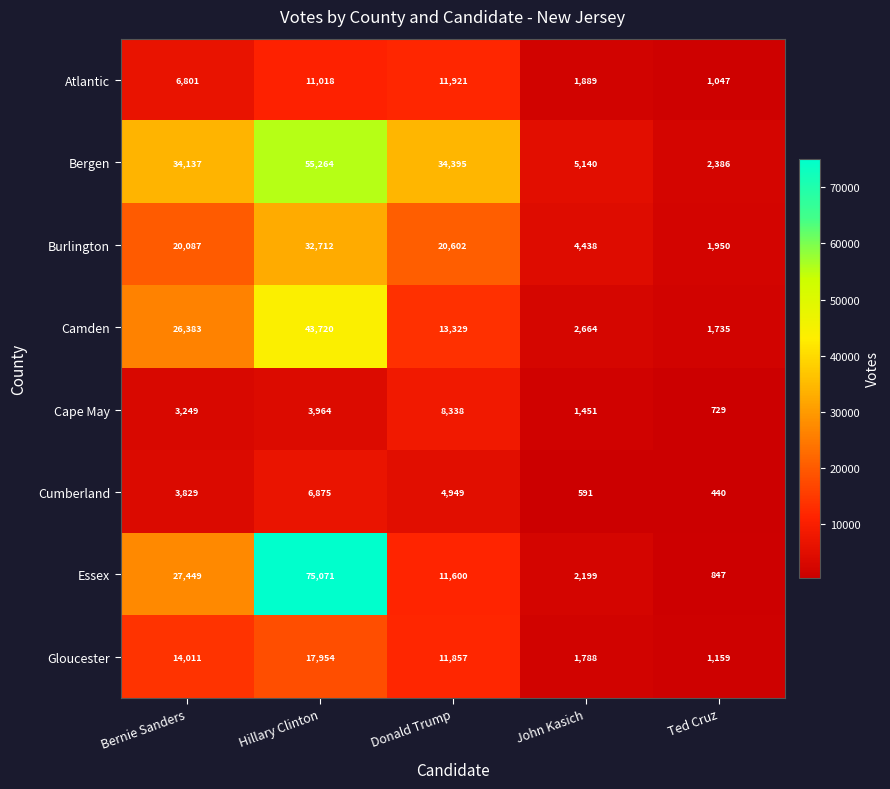

List the series in order of their peak value, lowest first.

Cumberland, Cape May, Atlantic, Gloucester, Burlington, Camden, Bergen, Essex